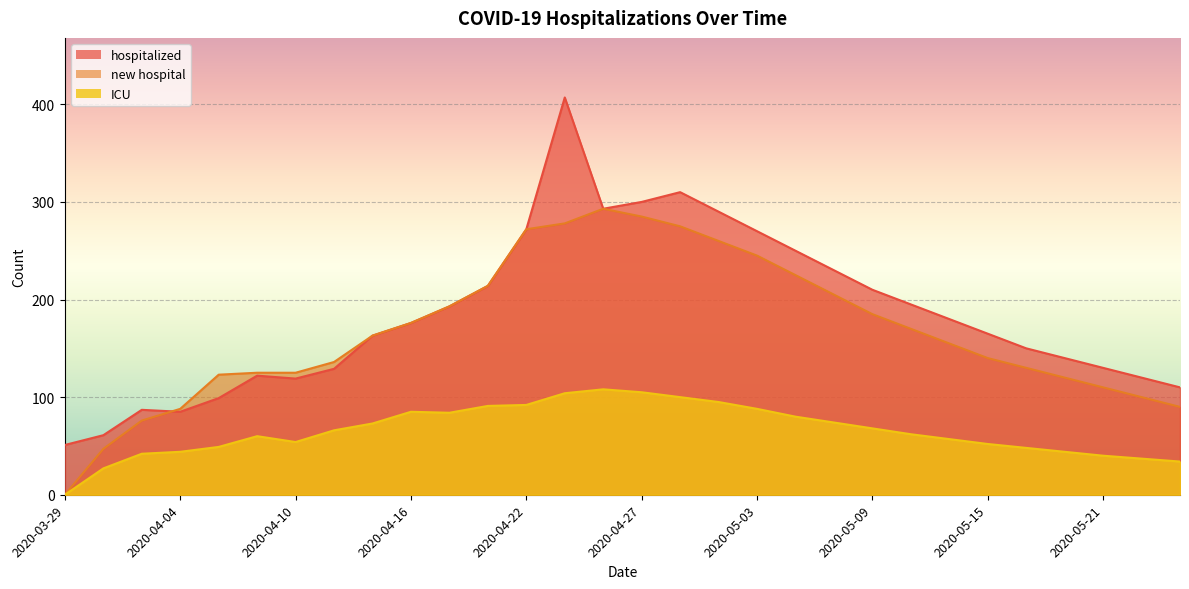

What is the greatest value displayed?

407